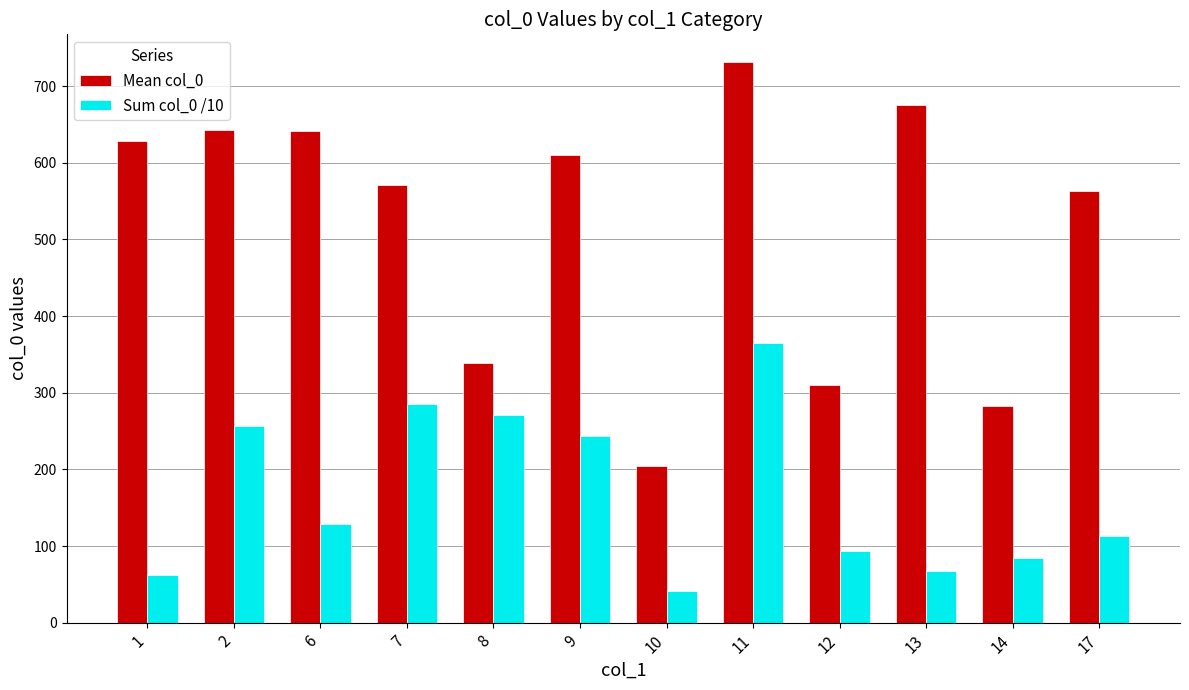

Which series has the widest spread of values?

Mean col_0